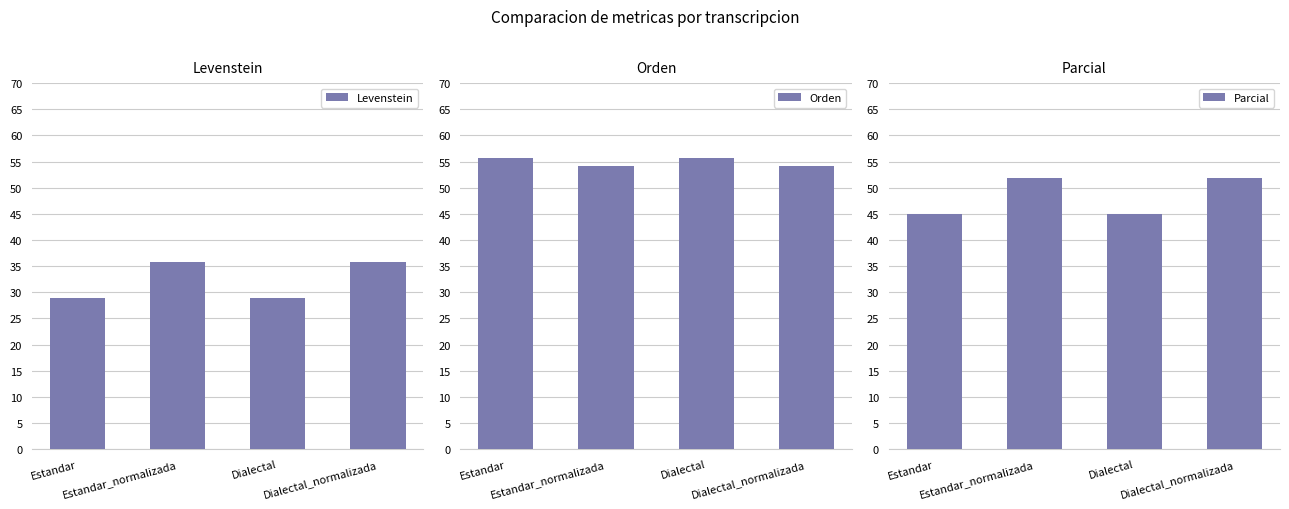

Rank the categories by Levenstein value from lowest to highest.

Estandar, Dialectal, Estandar_normalizada, Dialectal_normalizada